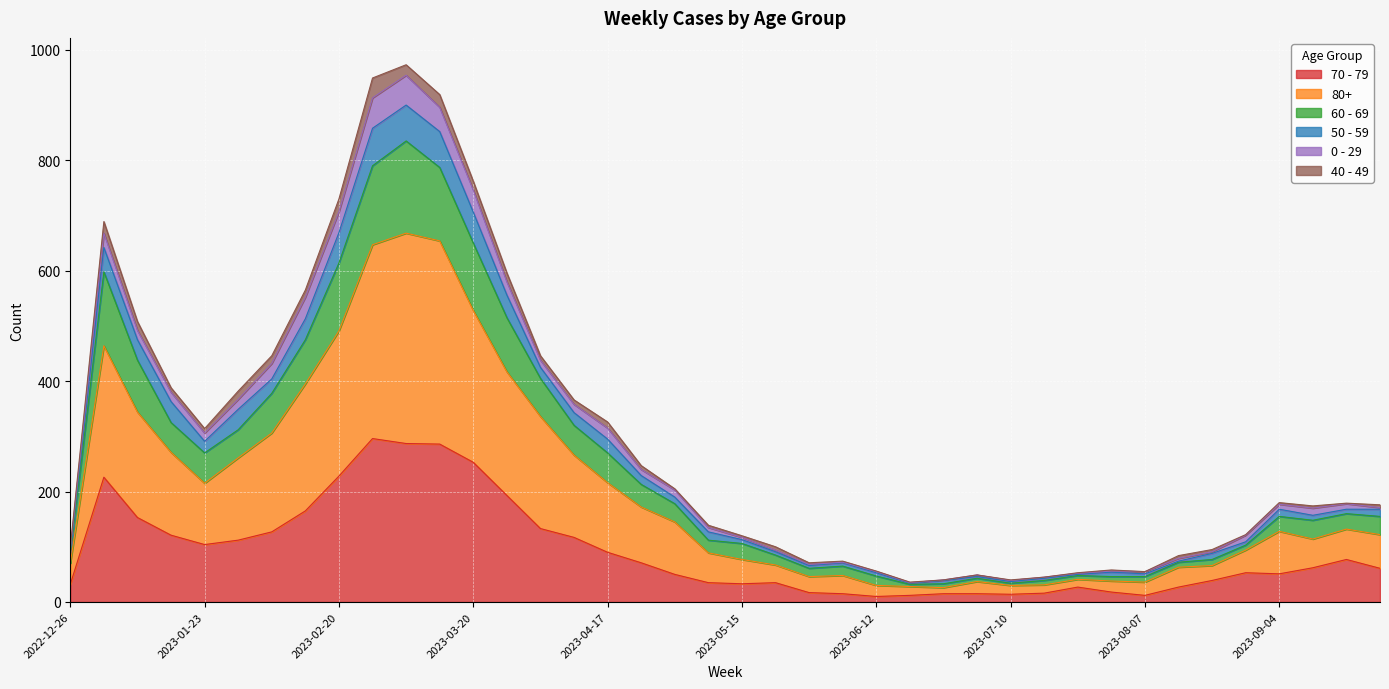

Is it true that 70 - 79 equals 104 at 2023-01-23?

True